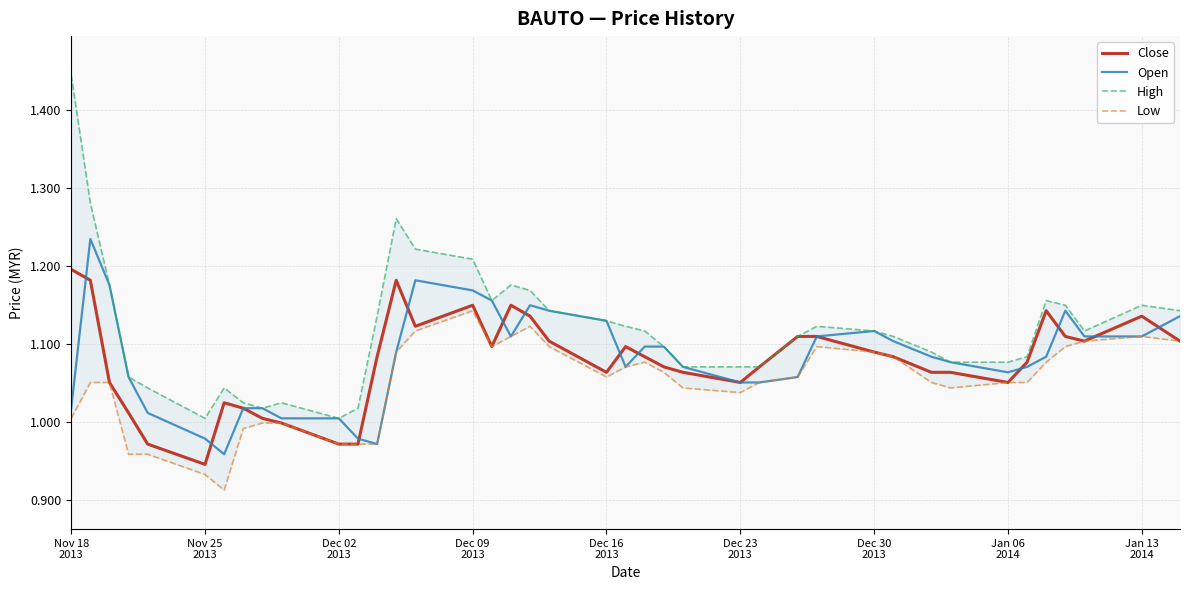

What are all the series names shown in the legend?

Close, Open, High, Low